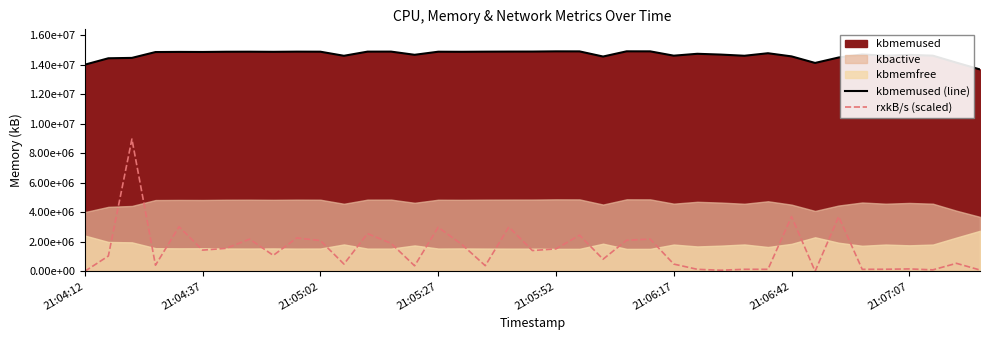

What is the approximate value of rxkB/s (scaled) at 18?

3006030.0